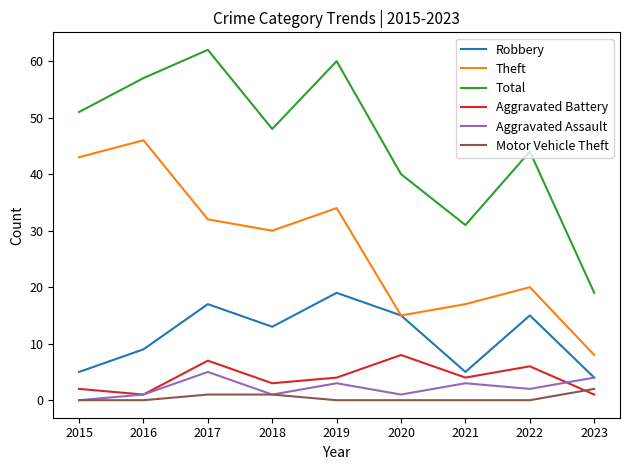

Which series has the largest range (max minus min)?

Total